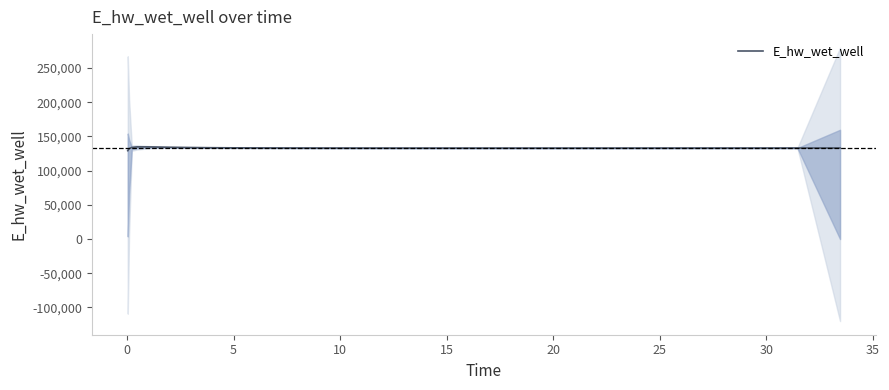

What is the minimum value for E_hw_wet_well?

129072.0